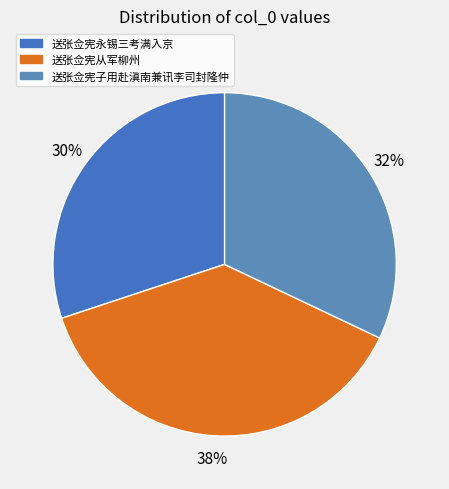

True or false: 送张佥宪永锡三考满入京 accounts for 42% of the total.

False